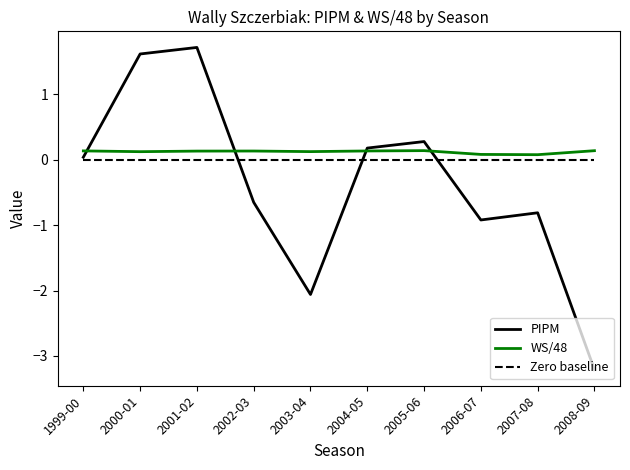

True or false: PIPM has more than 0 interior local peaks.

True